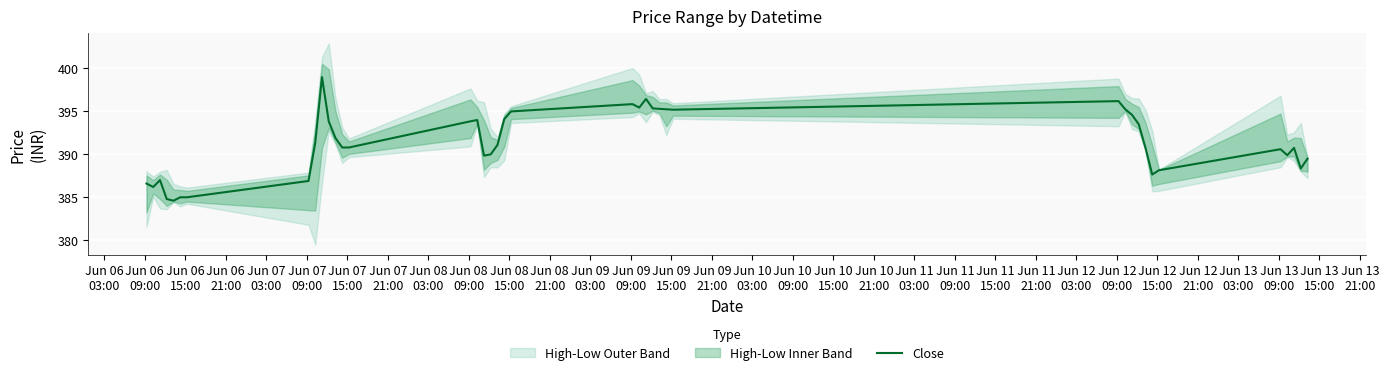

What is the lowest value of the Close series?

384.6